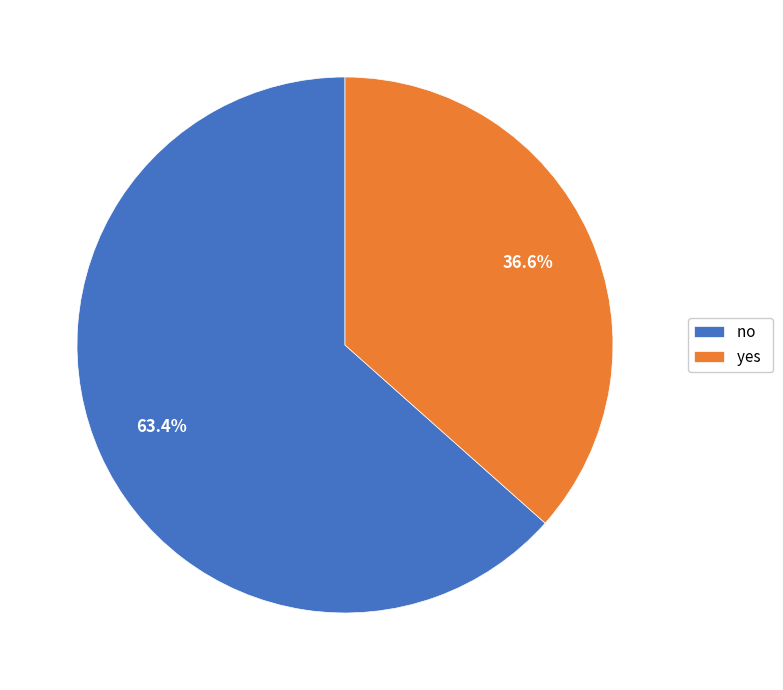

To the nearest percent, what portion does yes represent?

37%